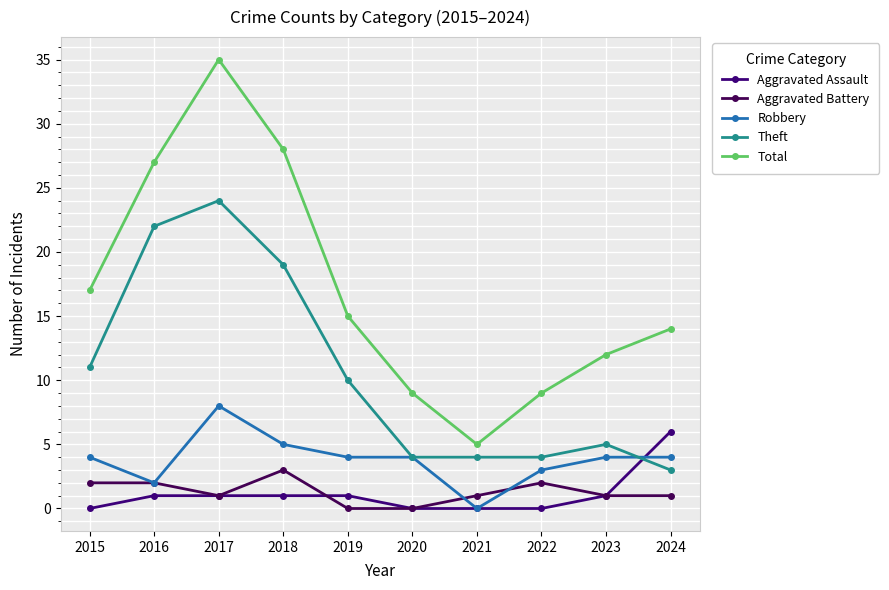

At which label does Theft first exceed 10?

2015